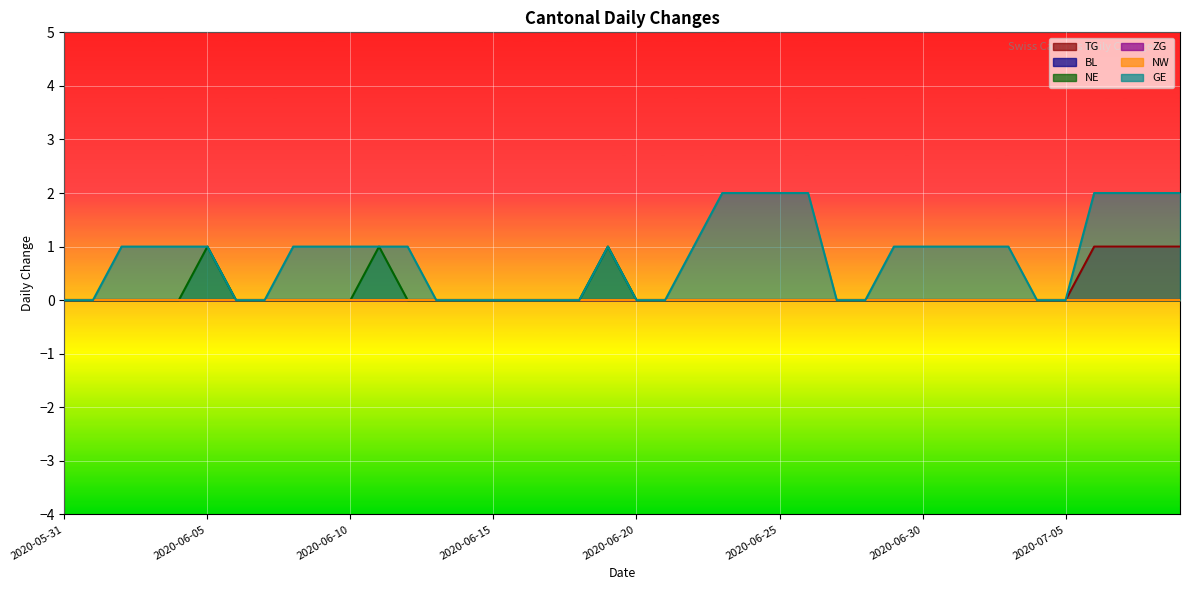

Rank the categories by NE value from lowest to highest.

2020-05-31, 2020-06-01, 2020-06-02, 2020-06-03, 2020-06-04, 2020-06-06, 2020-06-07, 2020-06-08, 2020-06-09, 2020-06-10, 2020-06-12, 2020-06-13, 2020-06-14, 2020-06-15, 2020-06-16, 2020-06-17, 2020-06-18, 2020-06-20, 2020-06-21, 2020-06-22, 2020-06-23, 2020-06-24, 2020-06-25, 2020-06-26, 2020-06-27, 2020-06-28, 2020-06-29, 2020-06-30, 2020-07-01, 2020-07-02, 2020-07-03, 2020-07-04, 2020-07-05, 2020-07-06, 2020-07-07, 2020-07-08, 2020-07-09, 2020-06-05, 2020-06-11, 2020-06-19